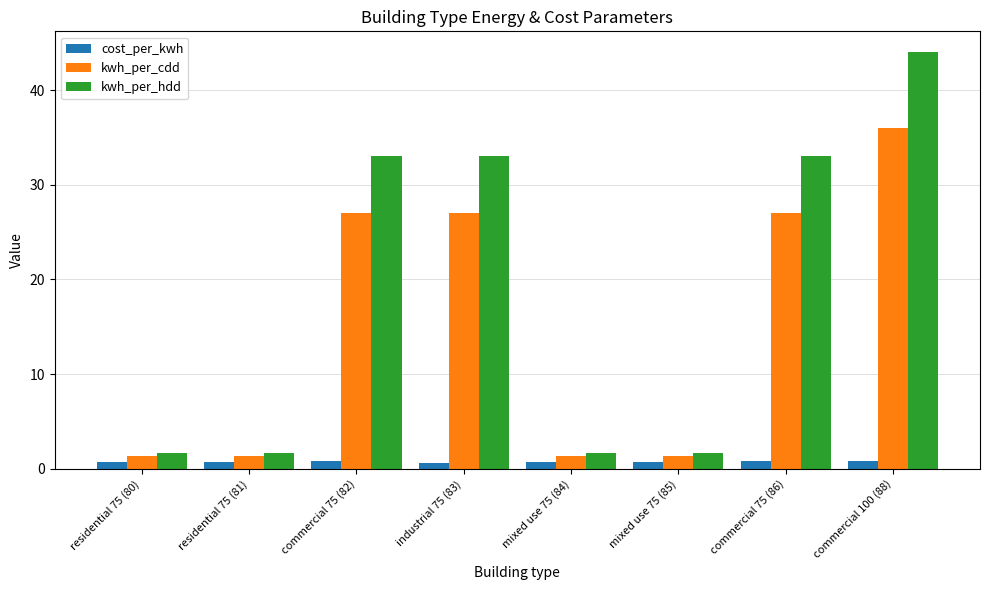

Rank the series by their average value, from lowest to highest.

cost_per_kwh, kwh_per_cdd, kwh_per_hdd